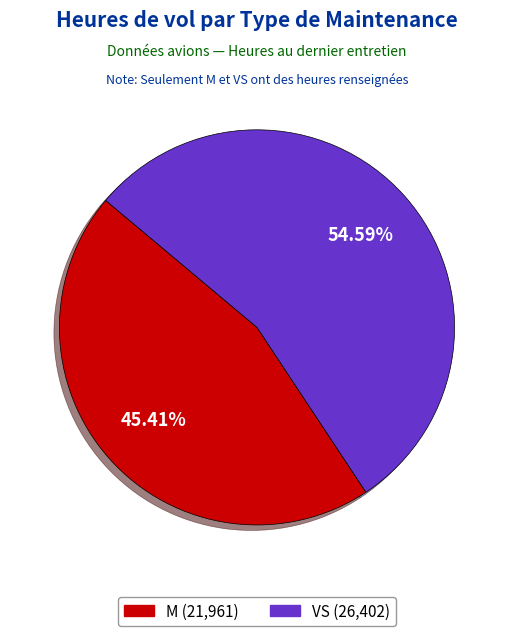

Is there a majority slice in this chart?

Yes